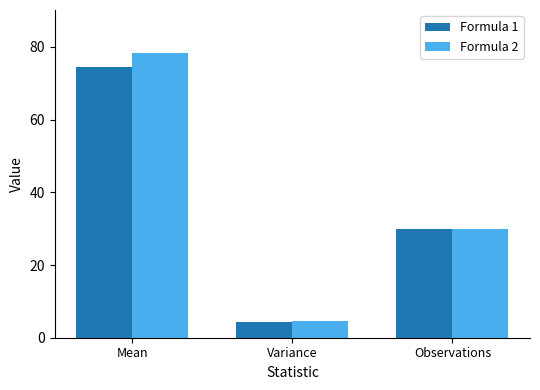

Which series changed the most between Variance and Observations?

Formula 1